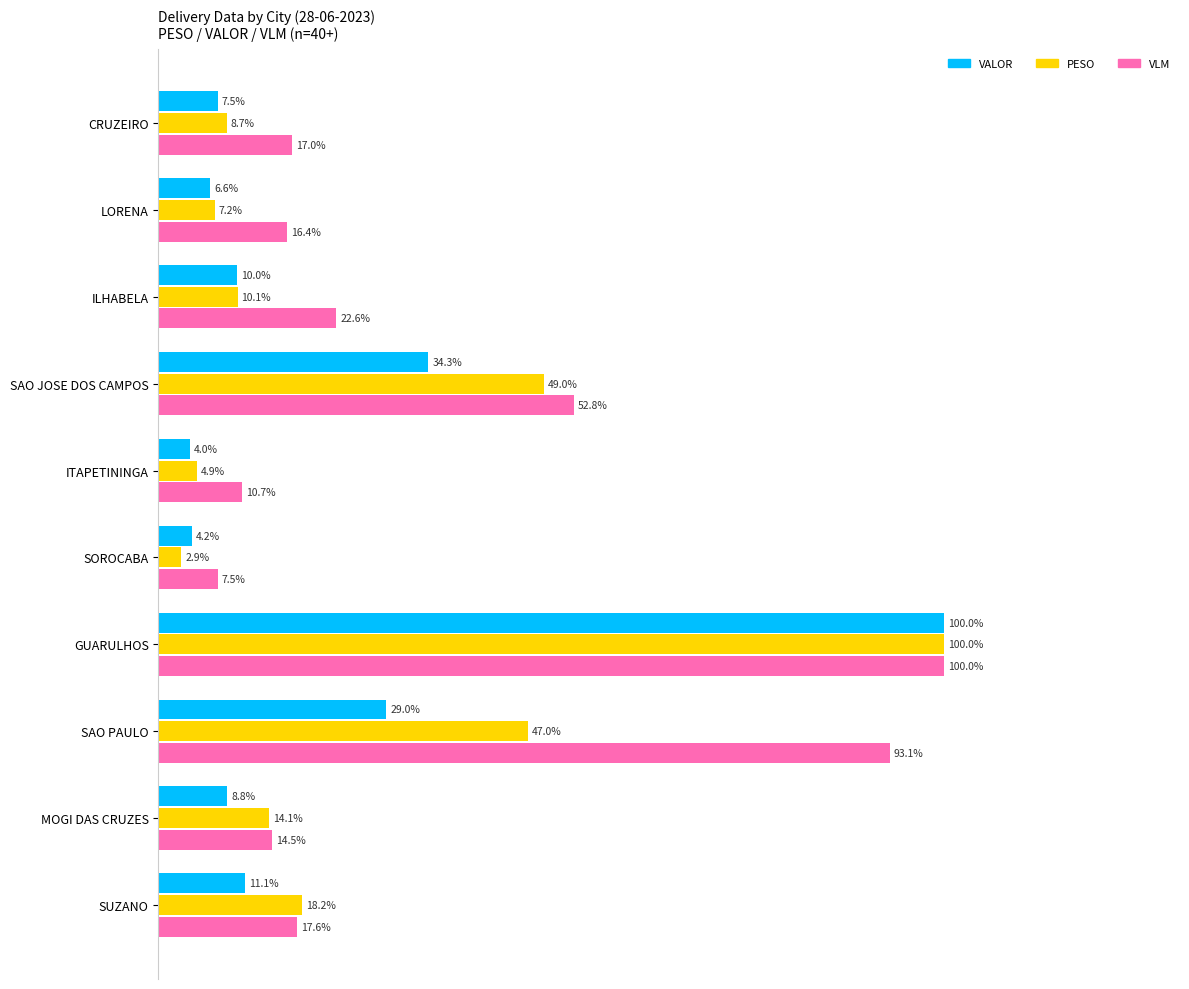

Which series has the largest total across all categories?

VLM